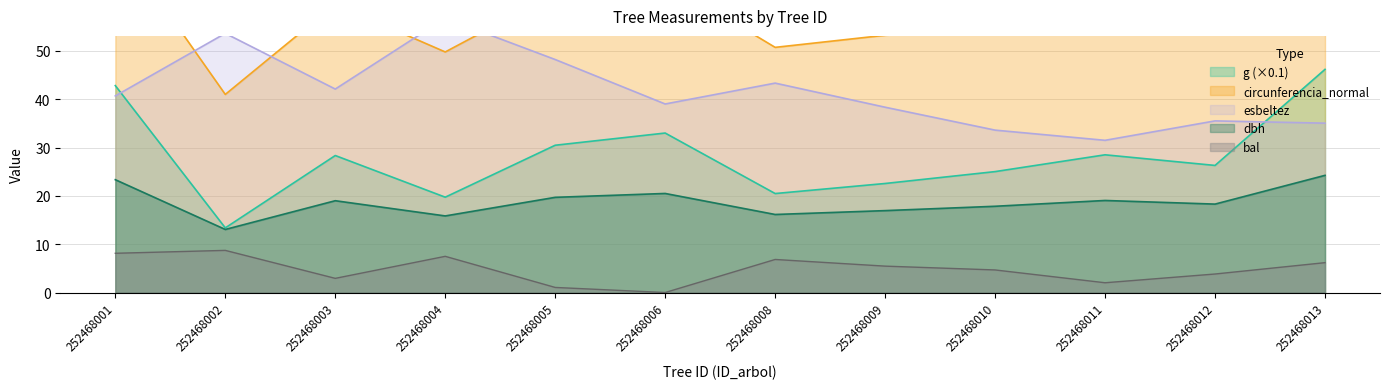

List the labels in order of dbh value, largest first.

252468013, 252468001, 252468006, 252468005, 252468011, 252468003, 252468012, 252468010, 252468009, 252468008, 252468004, 252468002